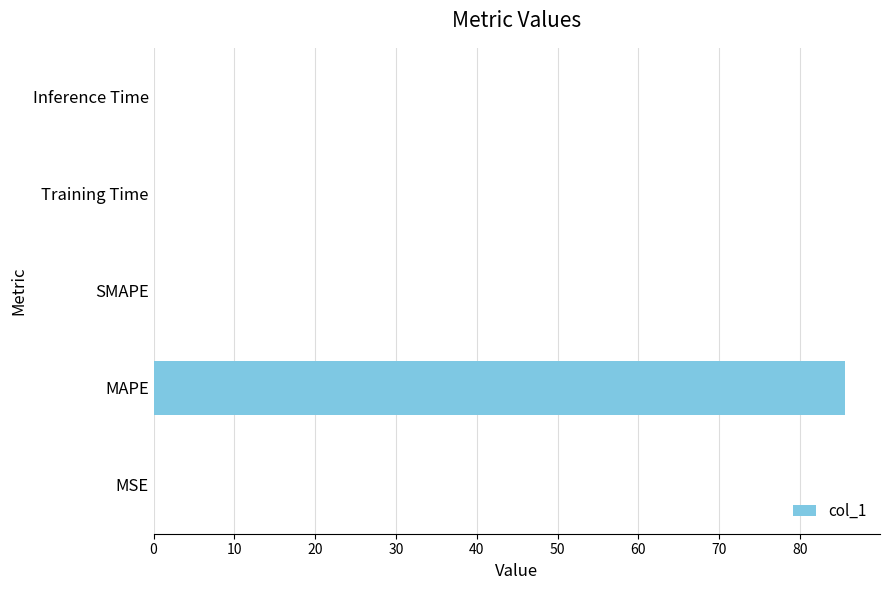

What is the sum of all values?

85.7